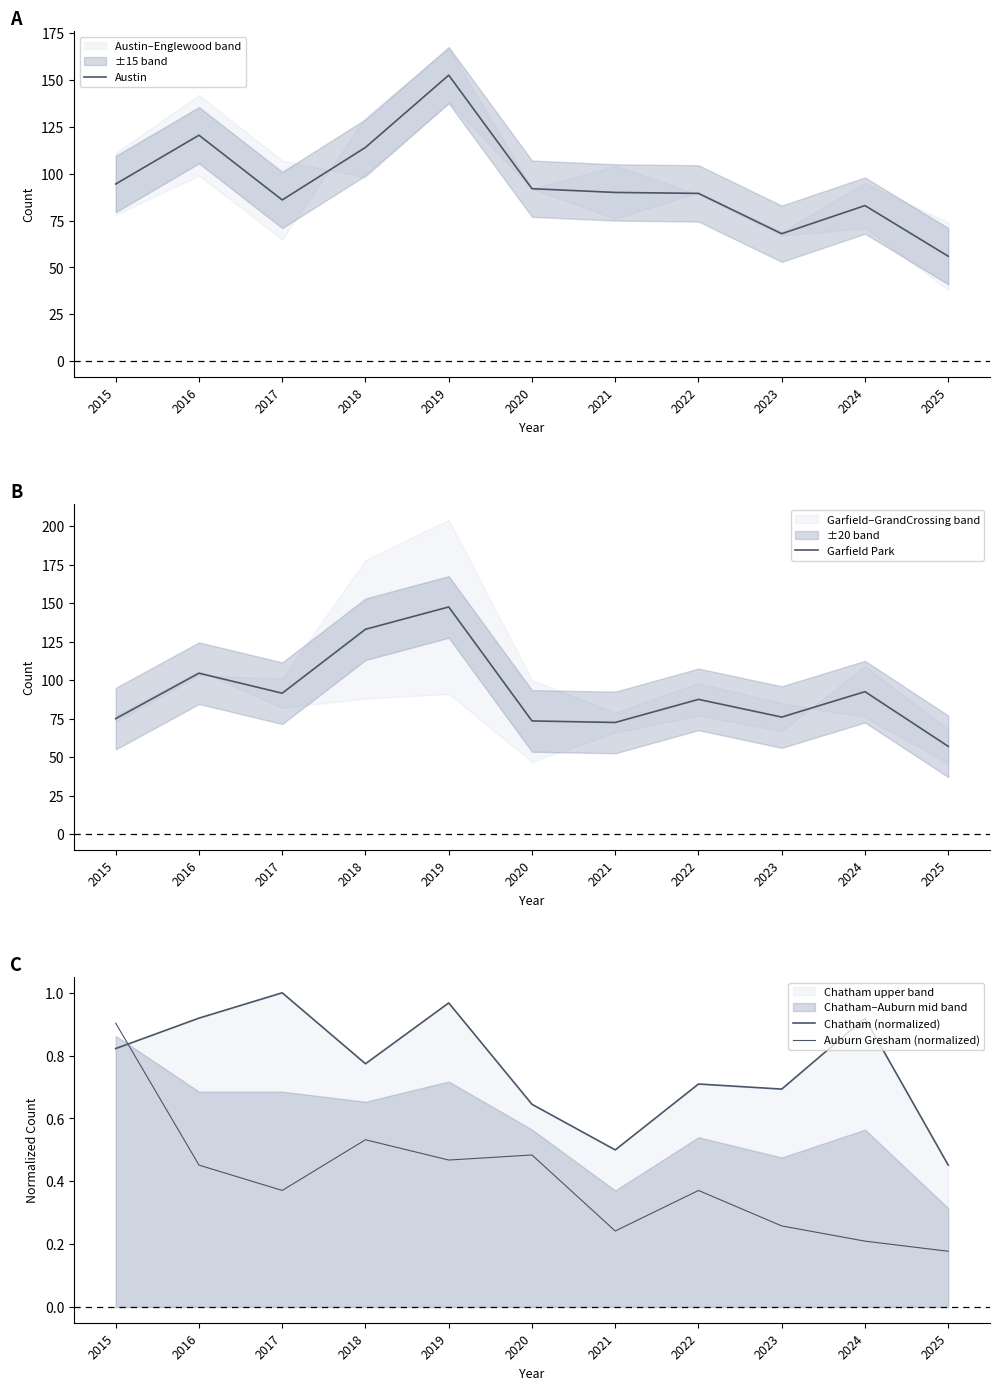

What is the smallest value displayed?

0.2